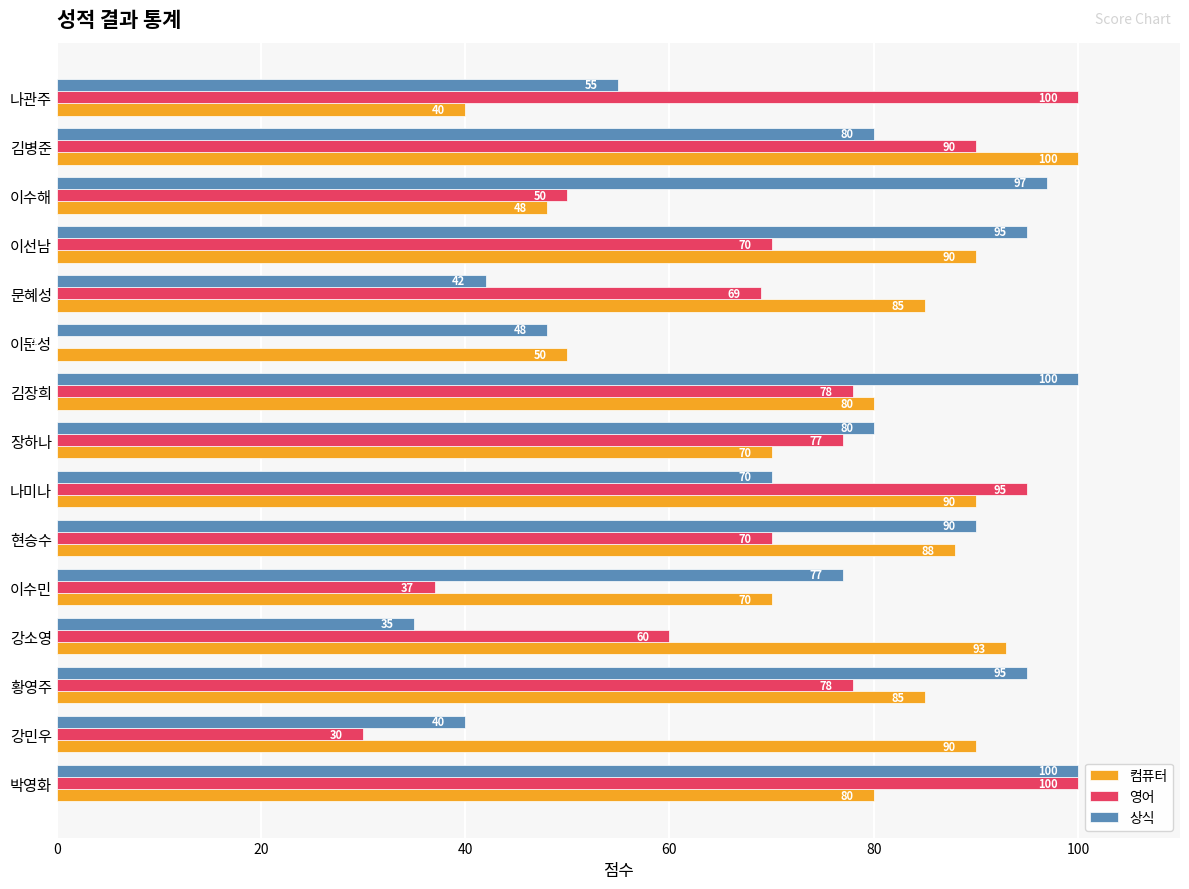

What is the sum of the 컴퓨터 values at 이선남 and 강소영?

183